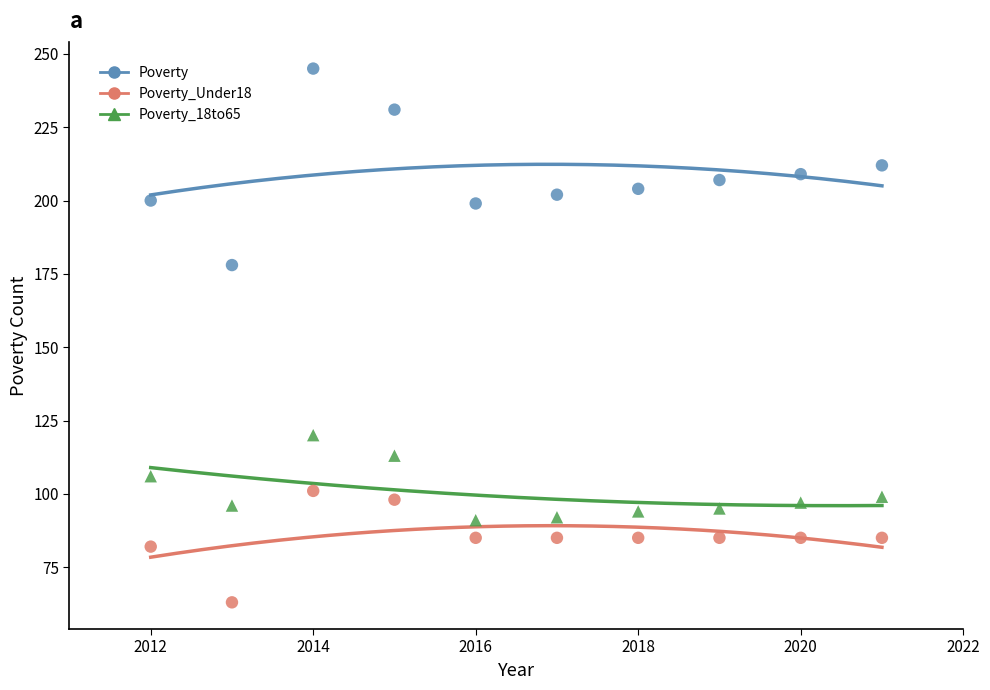

Across all series, what Y value is closest to 154?

178